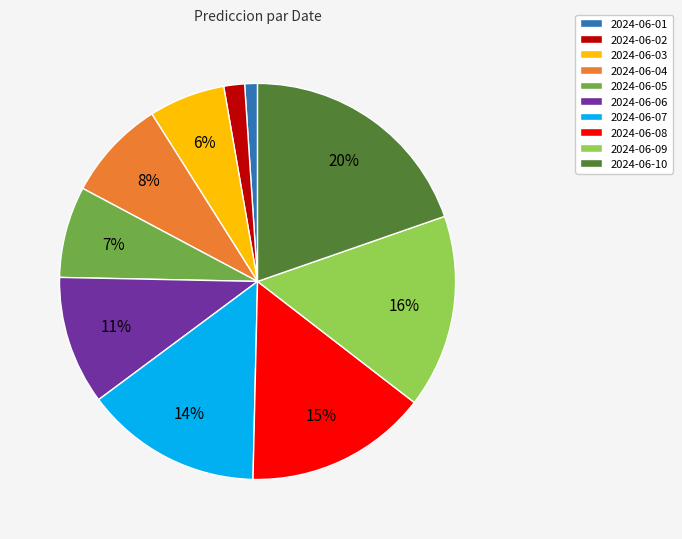

To the nearest percent, what is the average slice percentage?

10%